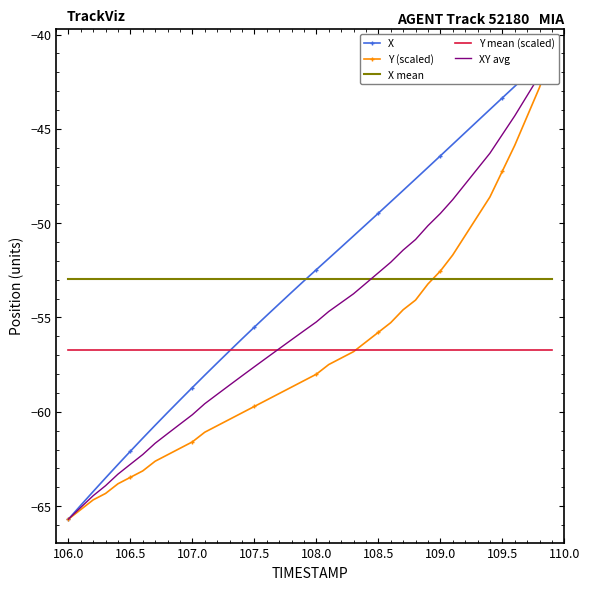

True or false: Y mean (scaled) has more than 0 interior local peaks.

False